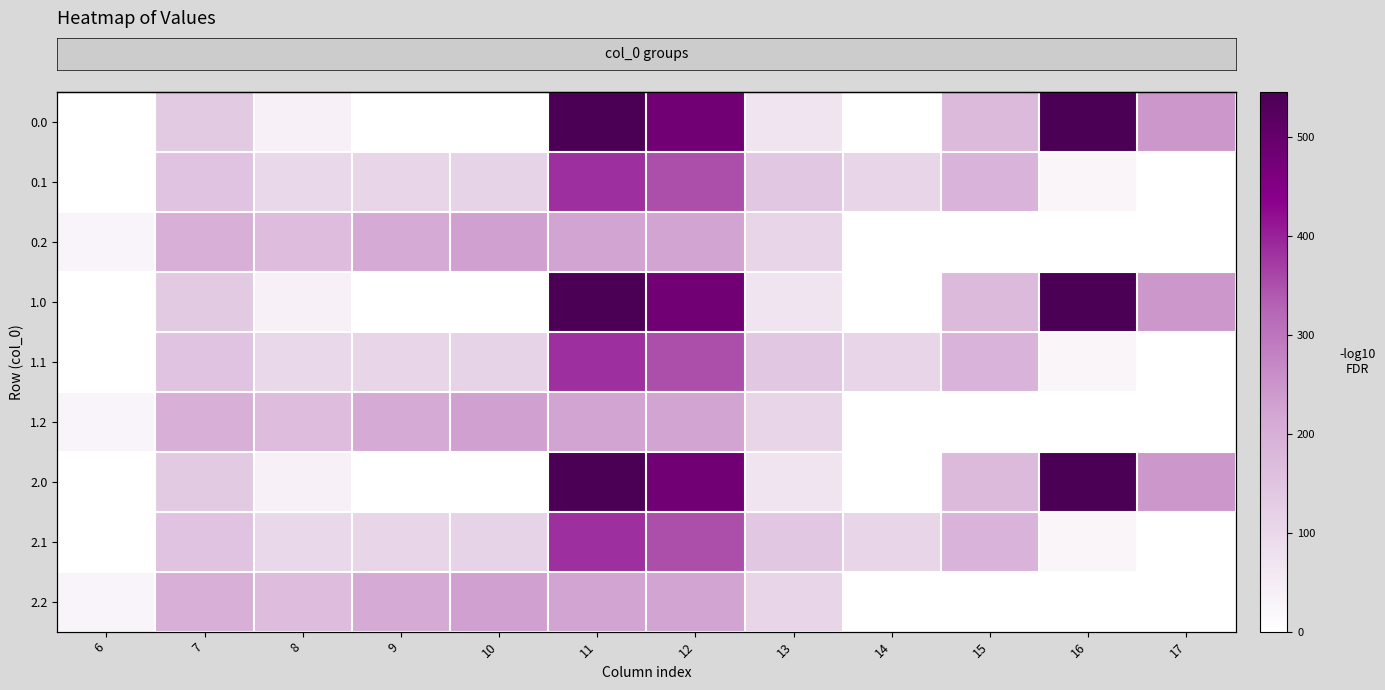

What is the total value across all series at 12?

3157.0